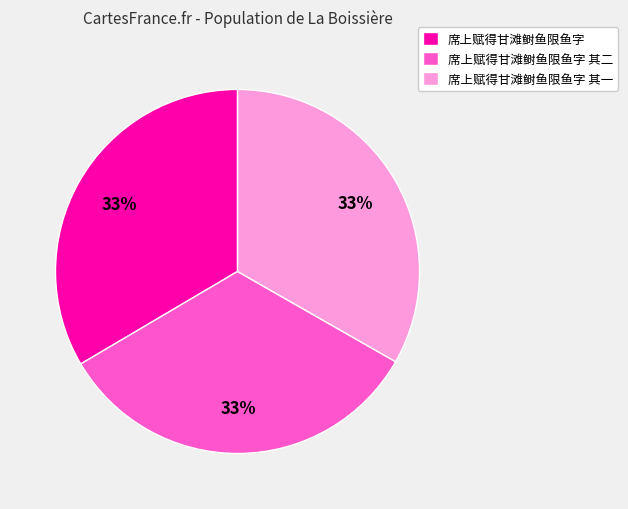

Combined, do 席上赋得甘滩鲥鱼限鱼字 其二 and 席上赋得甘滩鲥鱼限鱼字 account for over 50%?

Yes